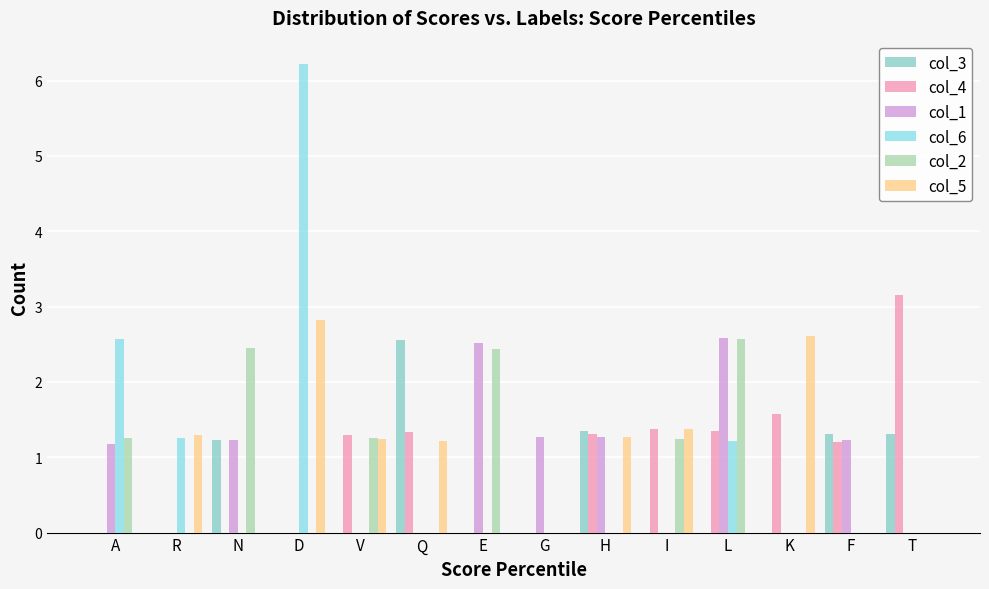

Are the bars grouped side by side (vs. stacked)?

Yes